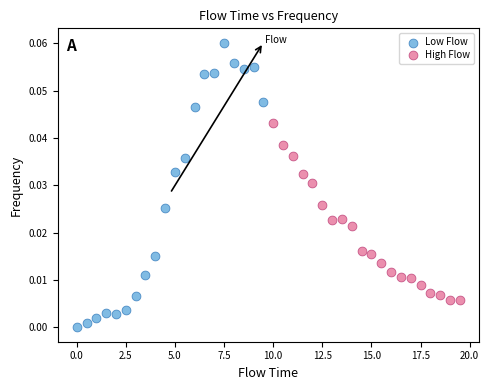

Which series reaches the maximum Y coordinate?

Low Flow